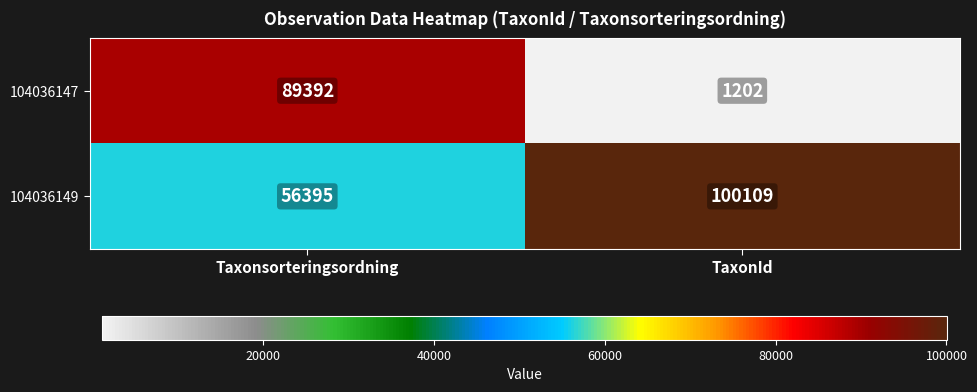

Which category has the highest value in the 104036149 series?

TaxonId